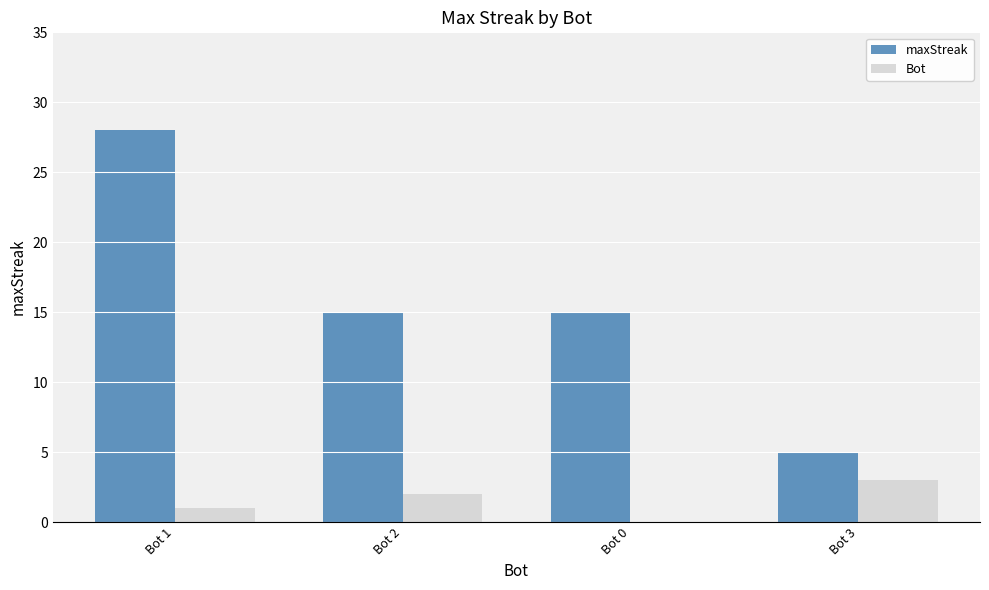

What is the sum of all Bot values?

6